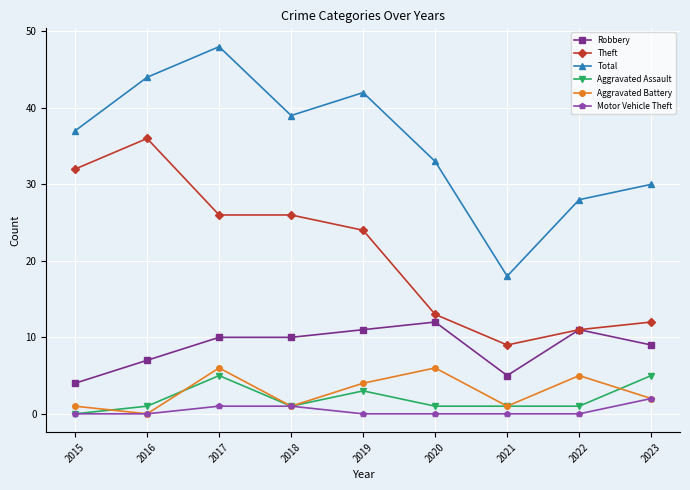

How many data points in Robbery are less than 10?

4